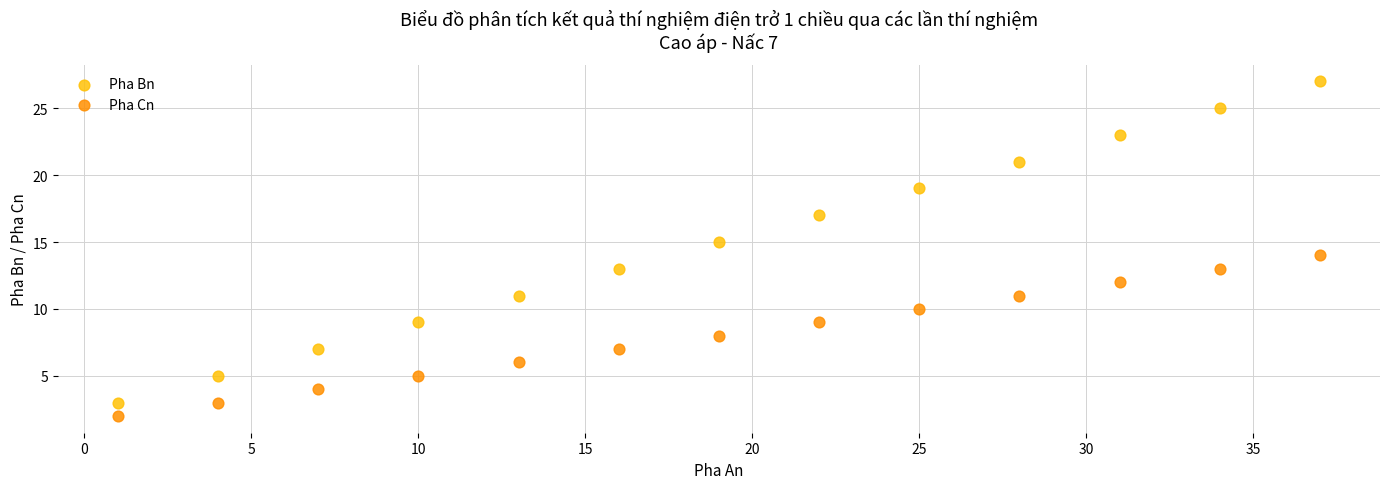

Across all data points, what is the range of X values (max minus min)?

36